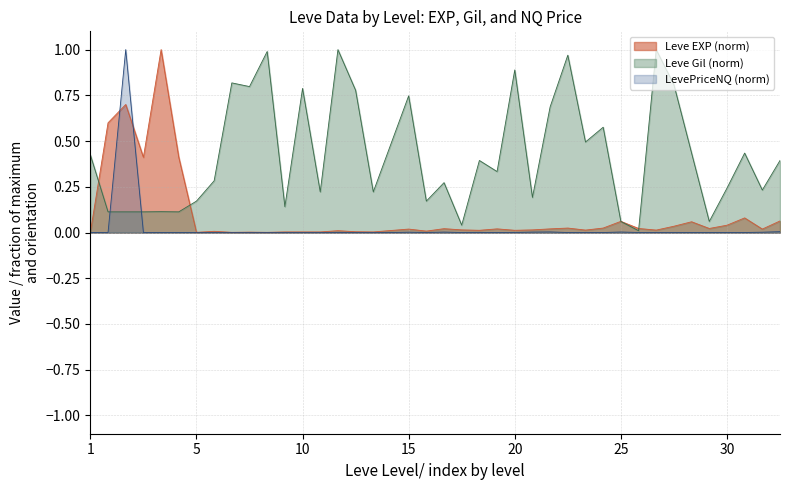

Which series ends up on top after the final intersection of LevePriceNQ and Leve EXP?

Leve EXP